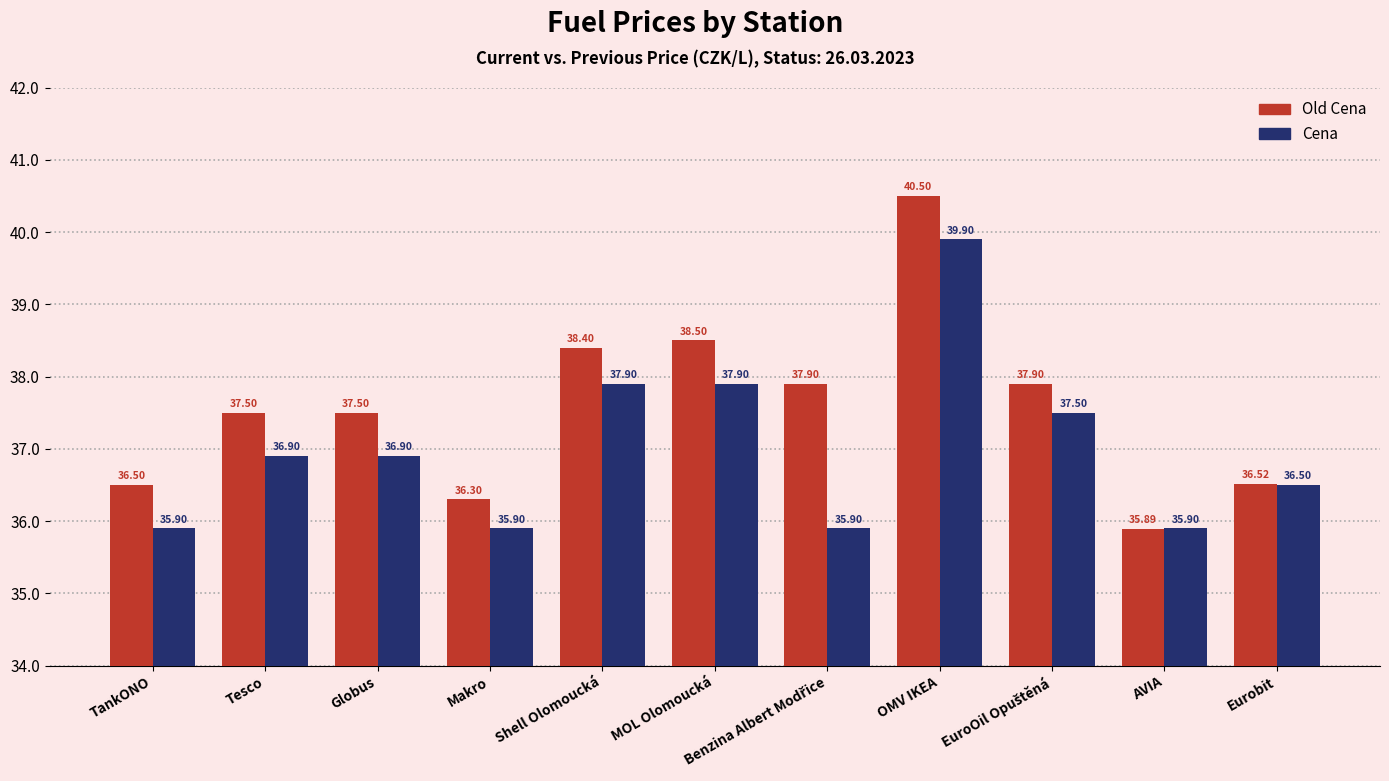

What is the sum of all Cena values?

407.1